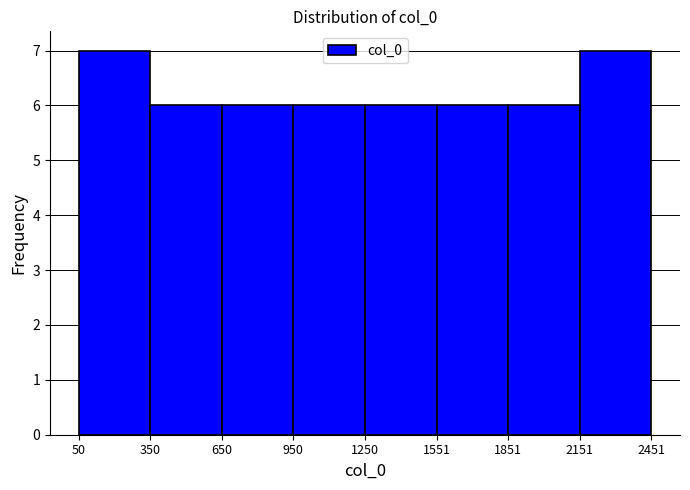

What is the height of the bar covering 1250 to 1551 on the x-axis? The values are not printed on the chart, so give them approximately, as read against the axis.

6